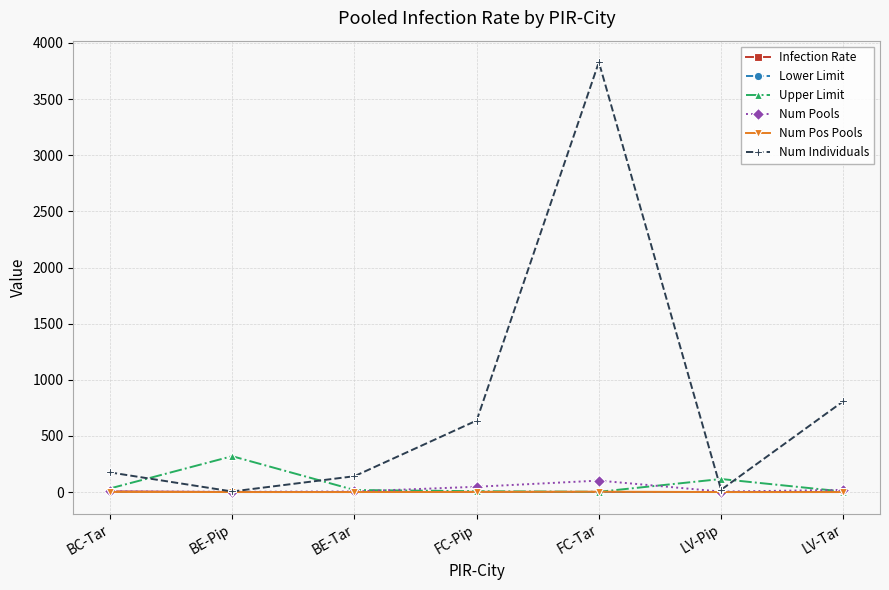

What is the label of the 6th point from the right?

BE-Pip